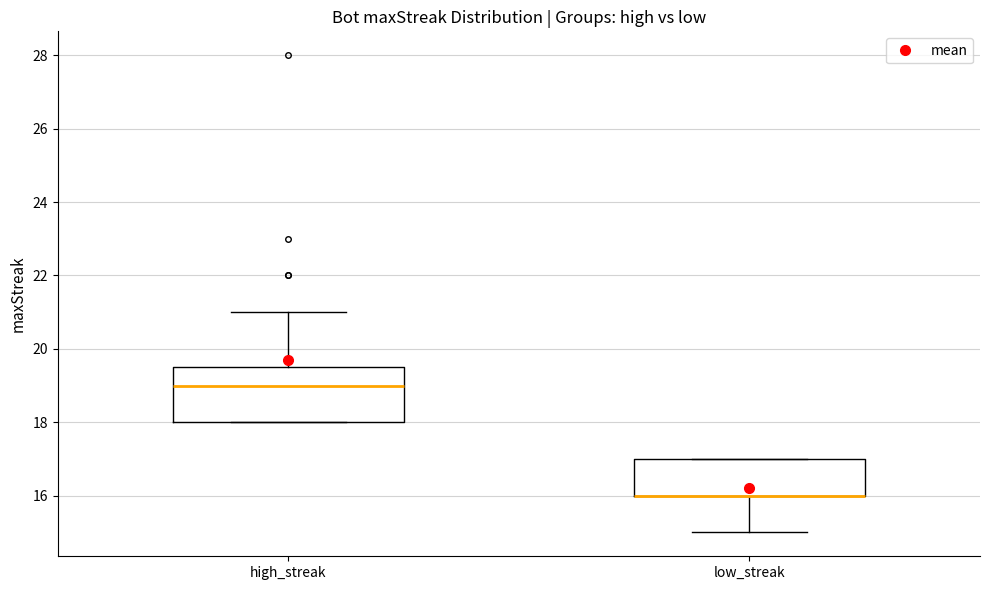

Reading left to right, read every box against the y-axis: the position of its median line, the range the box covers, and the ends of its whiskers. The values are not printed on the chart, so give them approximately, as read against the axis.

high_streak: median 19.0, box 18.0 to 19.6, whiskers 18.0 to 21.0
low_streak: median 16.0 (drawn on the box's lower edge), box 16.0 to 17.0, whiskers 15.0 to 17.0